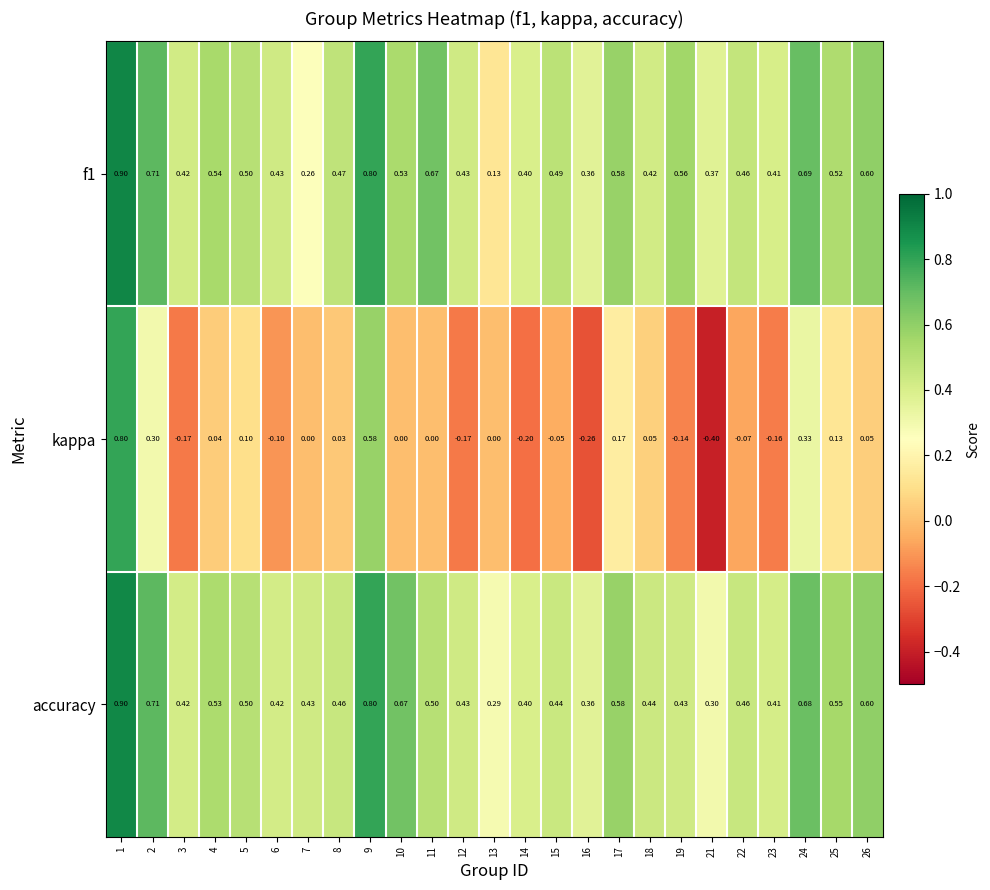

Is the value of kappa at 2 greater than the value of f1 at 19?

No